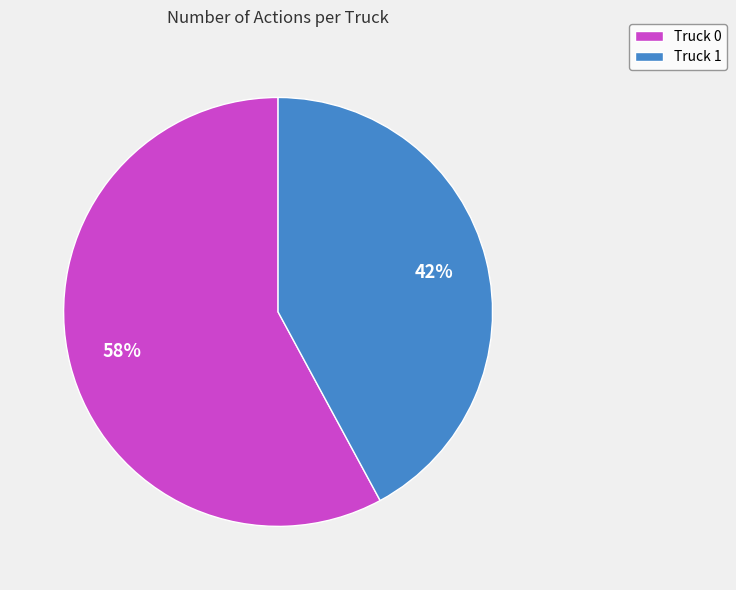

Is it true that Truck 0 is 51% of the pie?

False